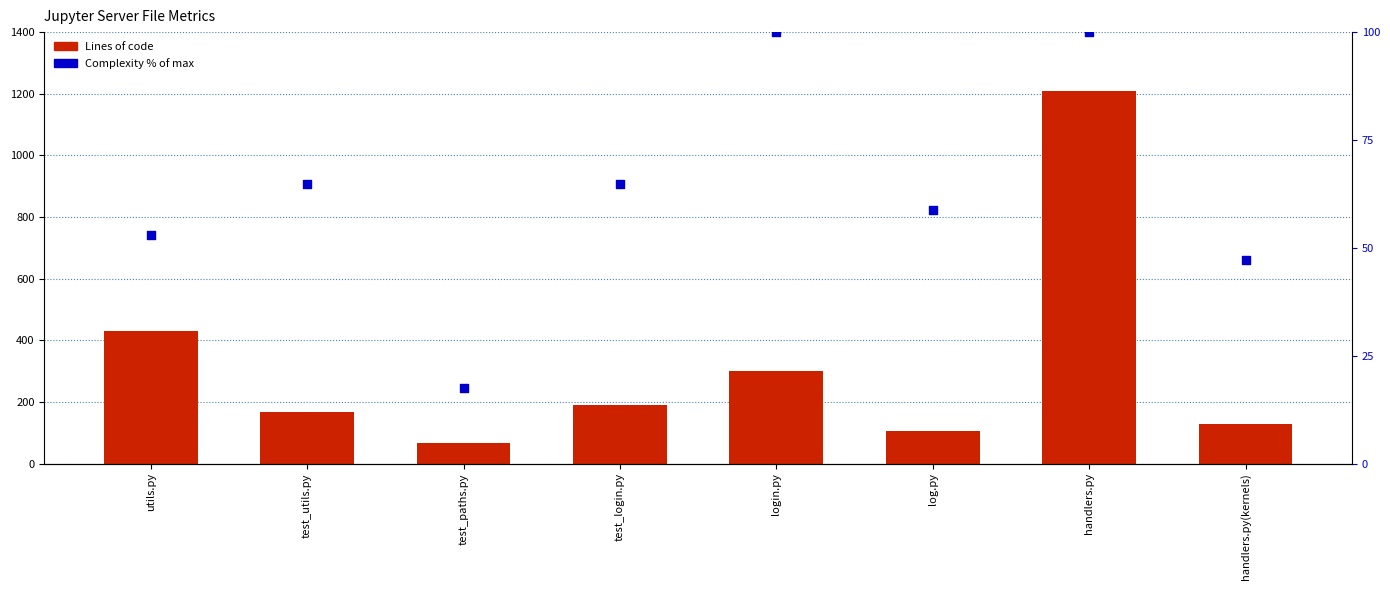

Which series has the widest spread of Y values?

Lines